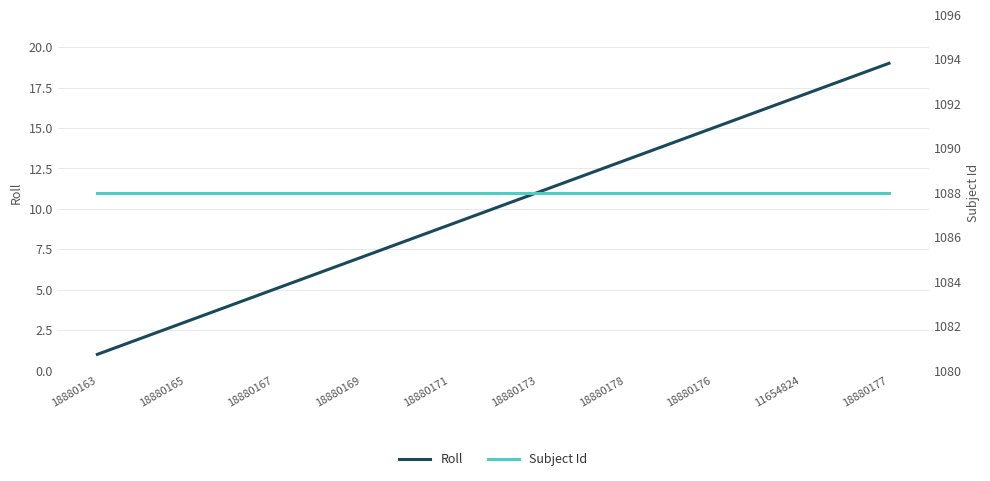

Reading left to right, what are all the values shown in this chart?

Roll: 1	2	3	4	5	6	7	8	9	10	11	12	13	14	15	16	17	18	19
Subject Id: 1088	1088	1088	1088	1088	1088	1088	1088	1088	1088	1088	1088	1088	1088	1088	1088	1088	1088	1088